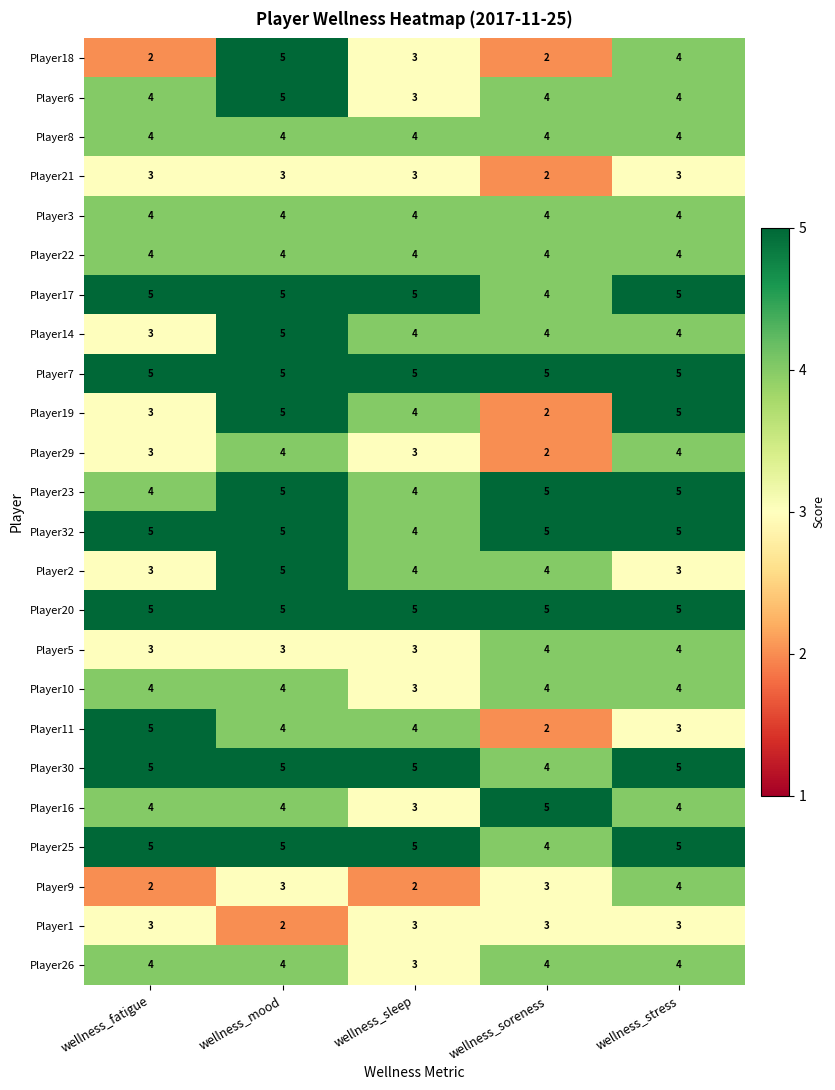

What is the difference between the highest and lowest values at wellness_sleep?

3